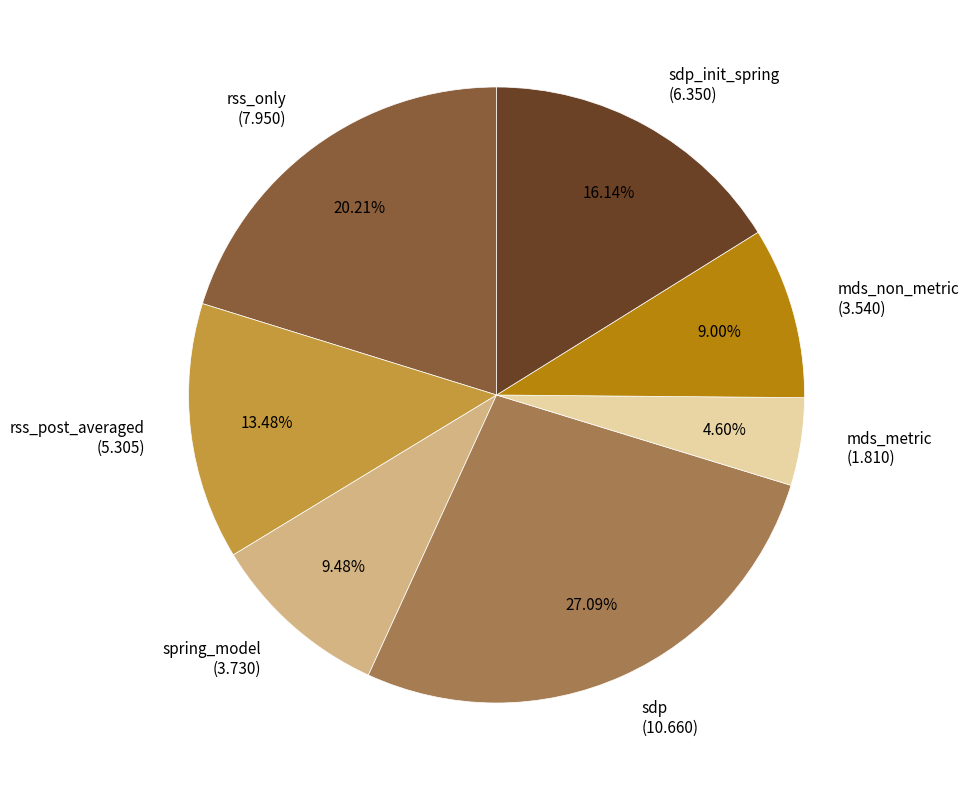

Combined, do sdp (10.660) and mds_non_metric (3.540) account for over 50%?

No